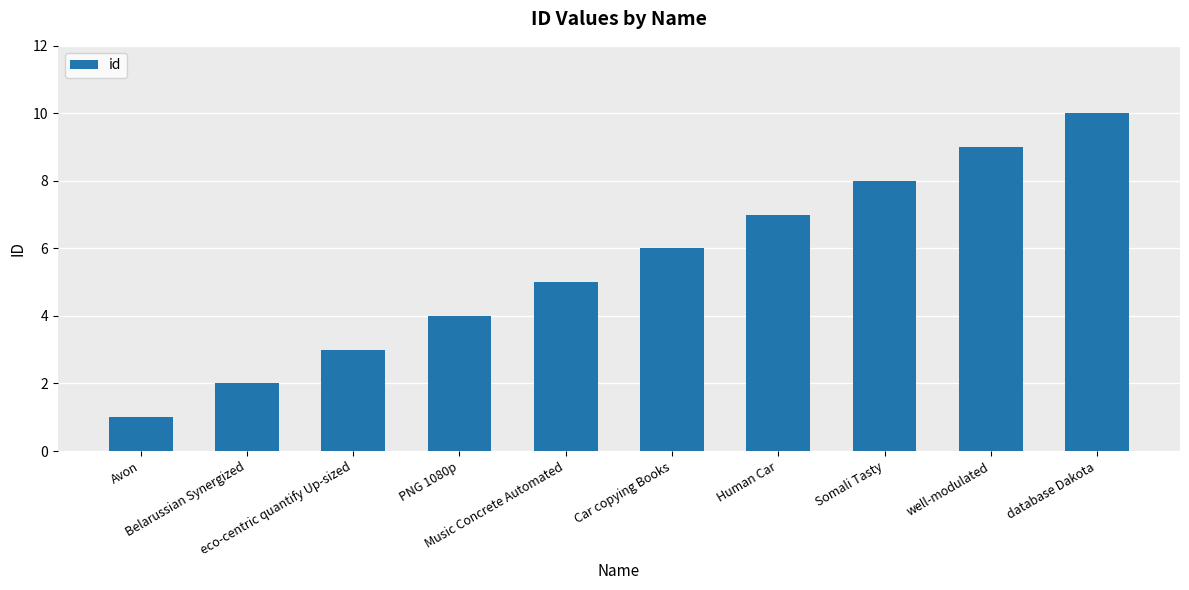

Reading left to right, transcribe all the data shown in this chart.

Avon=1	Belarussian Synergized=2	eco-centric quantify Up-sized=3	PNG 1080p=4	Music Concrete Automated=5	Car copying Books=6	Human Car=7	Somali Tasty=8	well-modulated=9	database Dakota=10